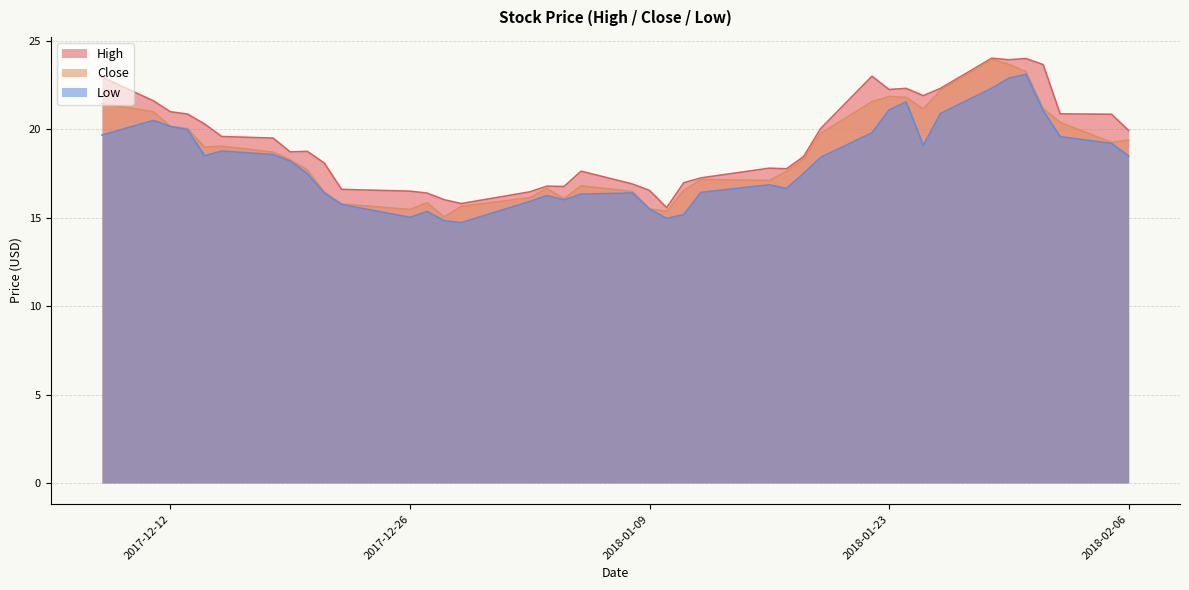

Which series has the widest spread of values?

Close